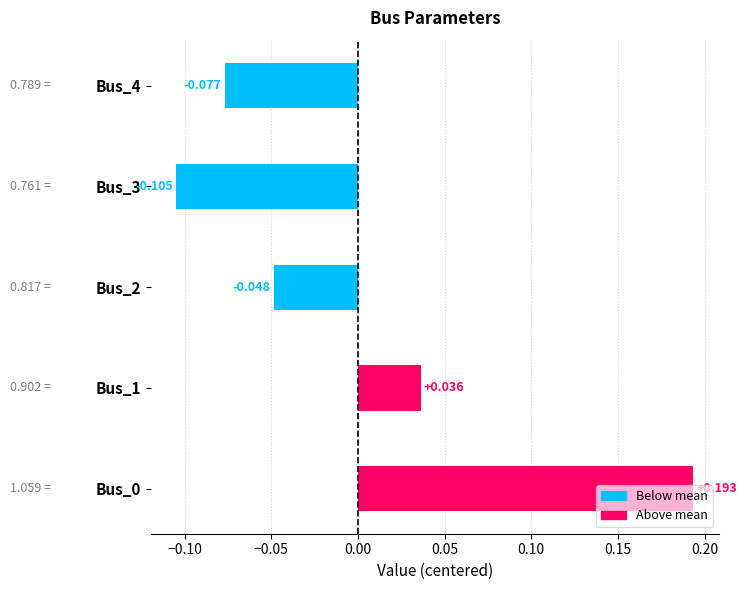

How many values are below zero?

3